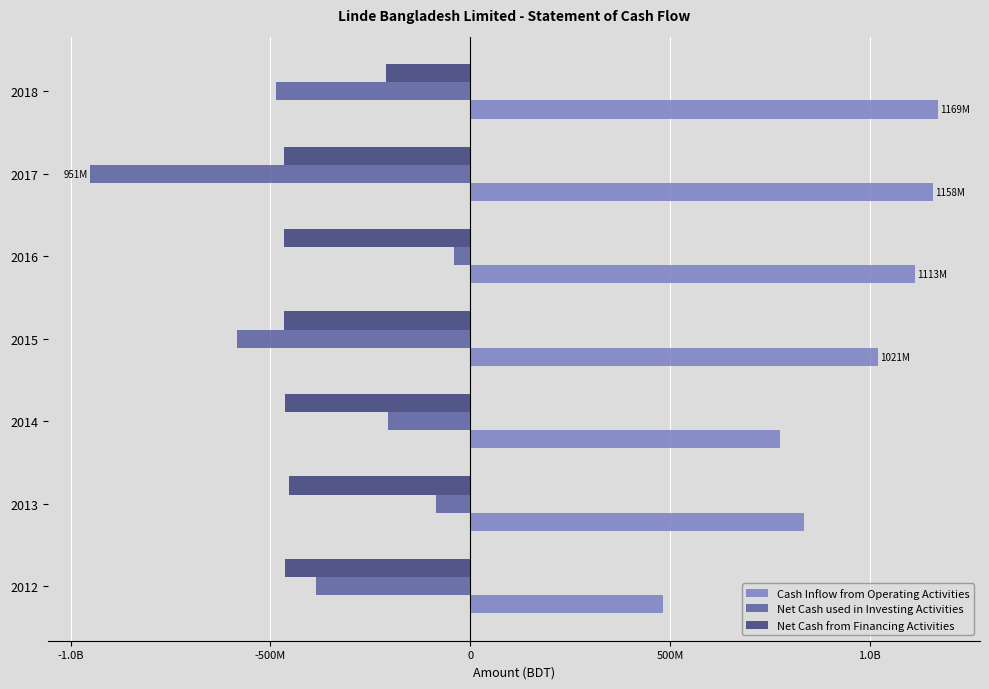

List the series in order of their peak value, highest first.

Cash Inflow from Operating Activities, Net Cash used in Investing Activities, Net Cash from Financing Activities